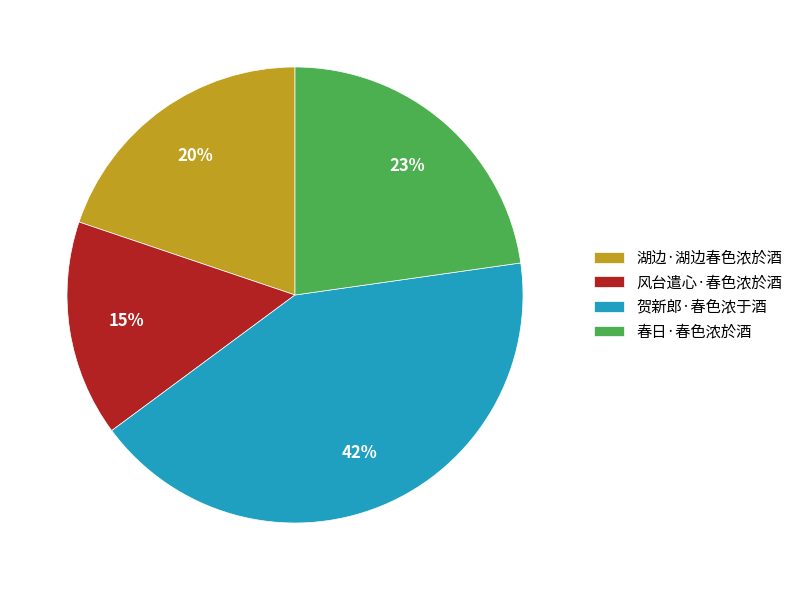

Approximately how many times larger is the value at 湖边·湖边春色浓於酒 compared to 春日·春色浓於酒?

0.9